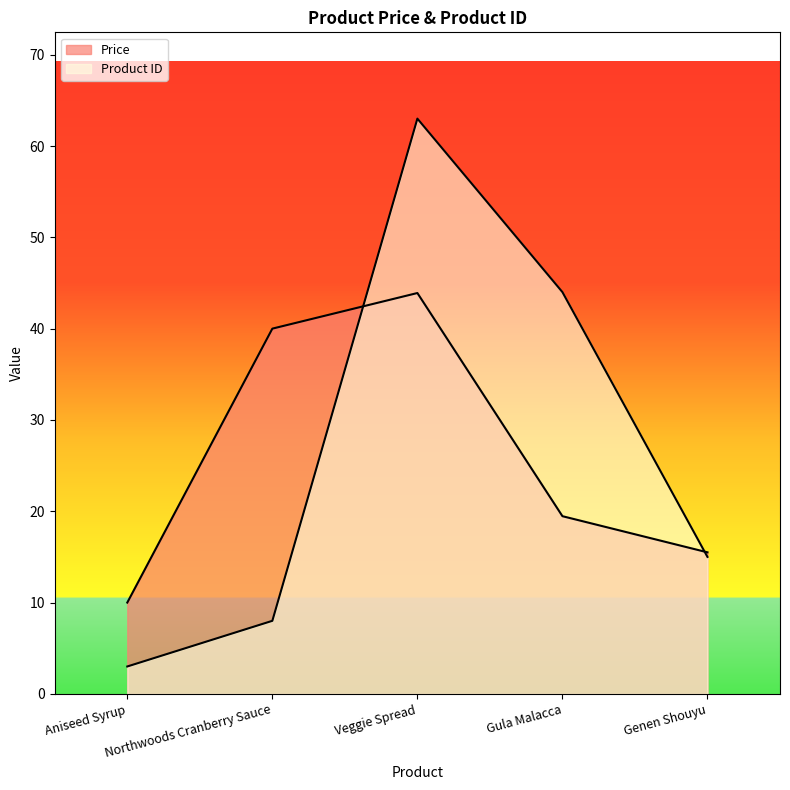

True or false: Product ID and Price intersect in this chart.

True